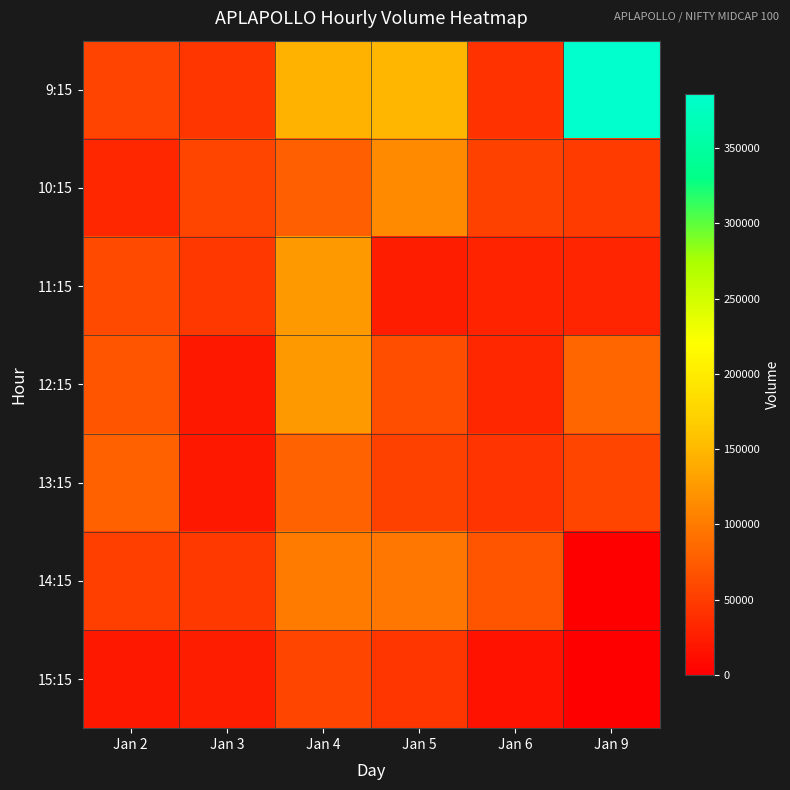

At which category is the sum across all series the highest?

Jan 4